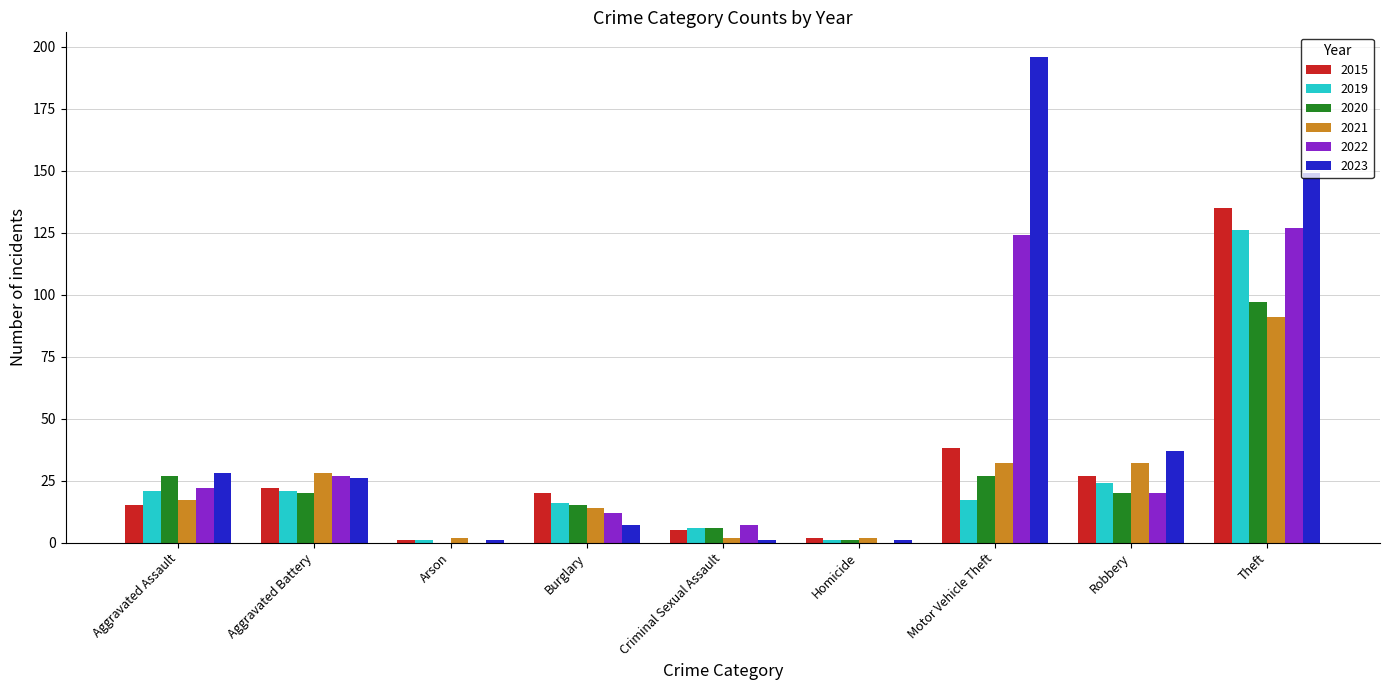

Reading right to left, extract all data points from this chart.

2015: 135	27	38	2	5	20	1	22	15
2019: 126	24	17	1	6	16	1	21	21
2020: 97	20	27	1	6	15	0	20	27
2021: 91	32	32	2	2	14	2	28	17
2022: 127	20	124	0	7	12	0	27	22
2023: 149	37	196	1	1	7	1	26	28